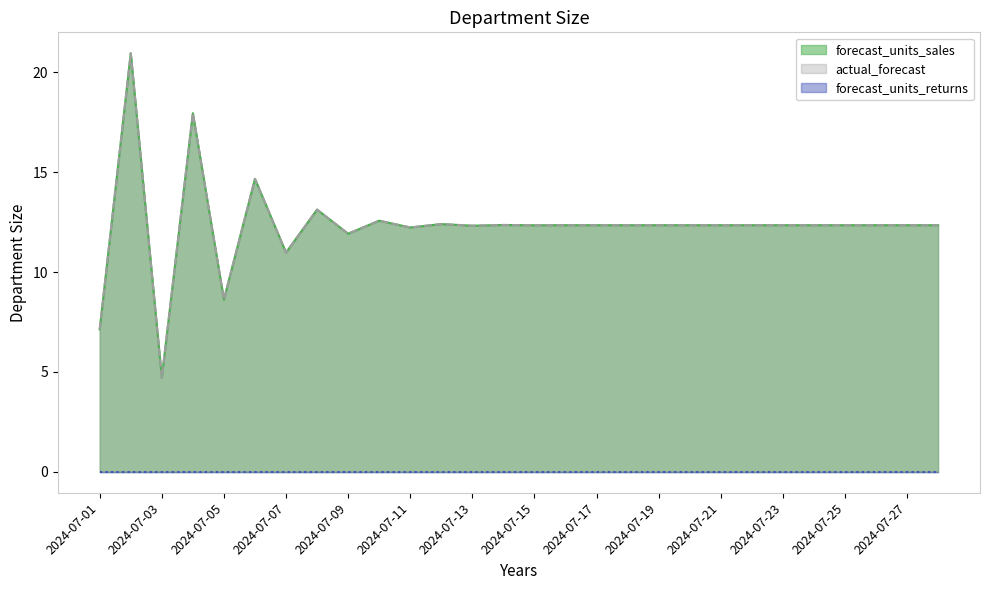

At how many categories does at least one series exceed 12?

23